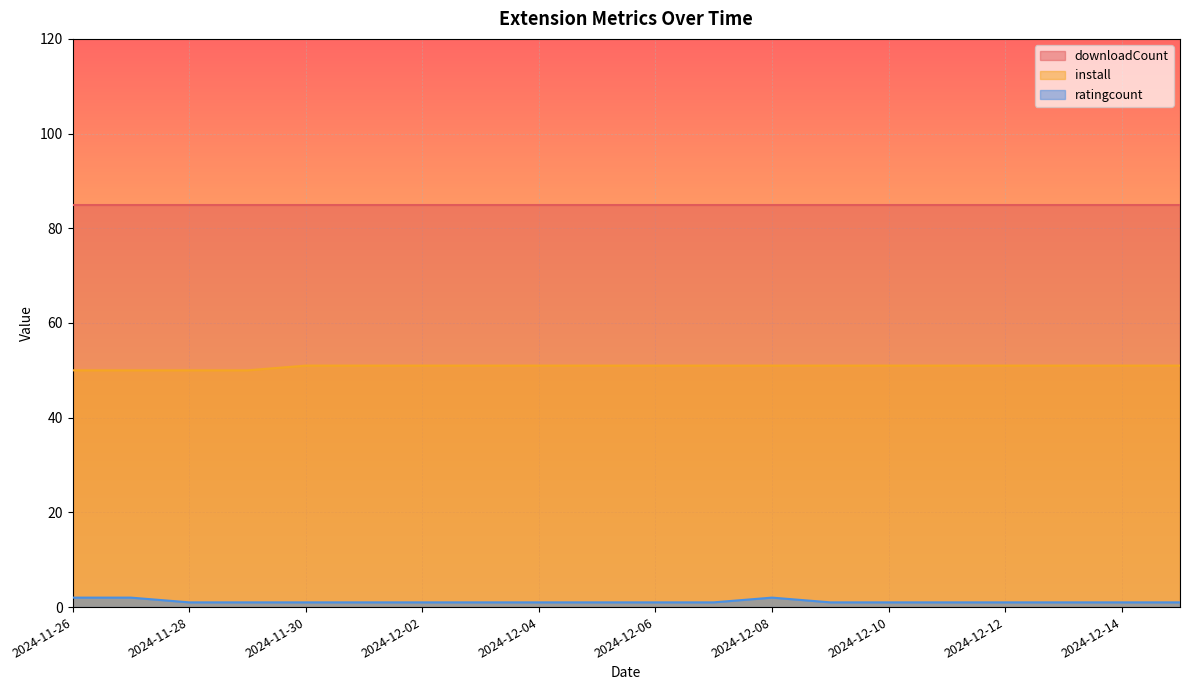

What are all the series names shown in the legend?

downloadCount, install, ratingcount